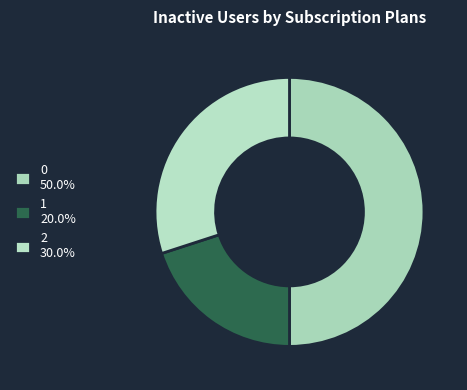

Approximately how many times larger is the value at 1 compared to 2?

0.7